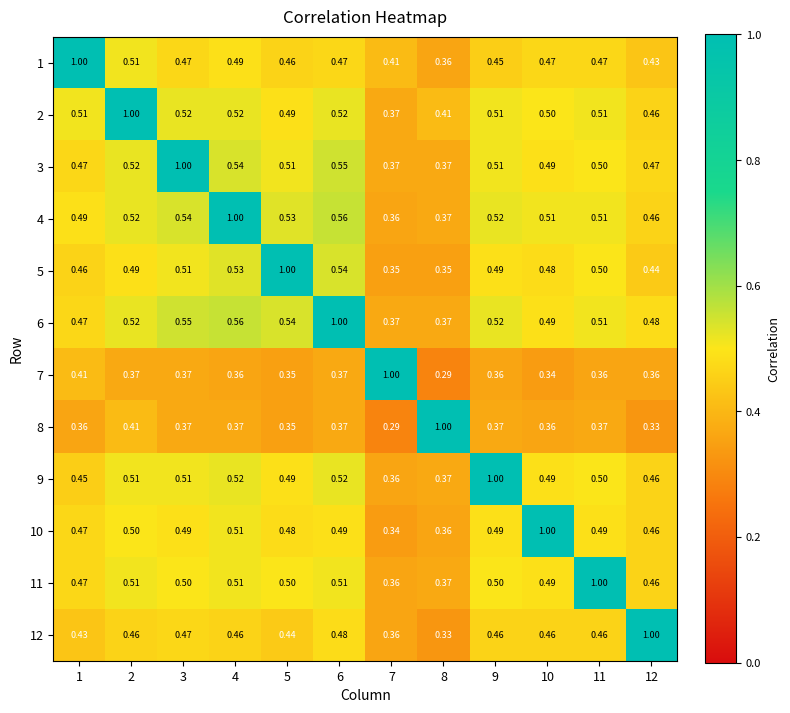

Is the value of 8 at 12 greater than the value of 3 at 2?

No